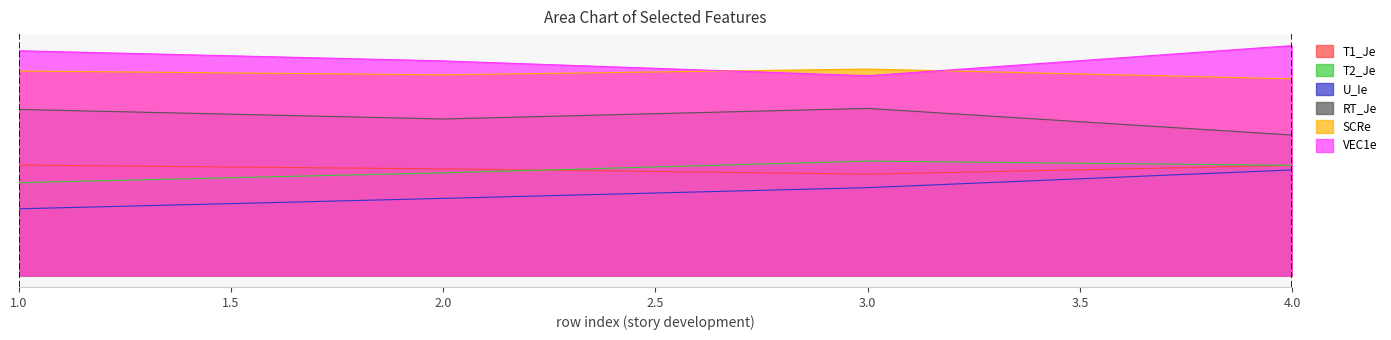

Reading left to right, transcribe all the data shown in this chart.

T1_Je: 0.5	0.5	0.4	0.5
T2_Je: 0.4	0.4	0.5	0.5
U_Ie: 0.3	0.3	0.4	0.5
RT_Je: 0.7	0.7	0.7	0.6
SCRe: 0.9	0.9	0.9	0.9
VEC1e: 1.0	0.9	0.9	1.0